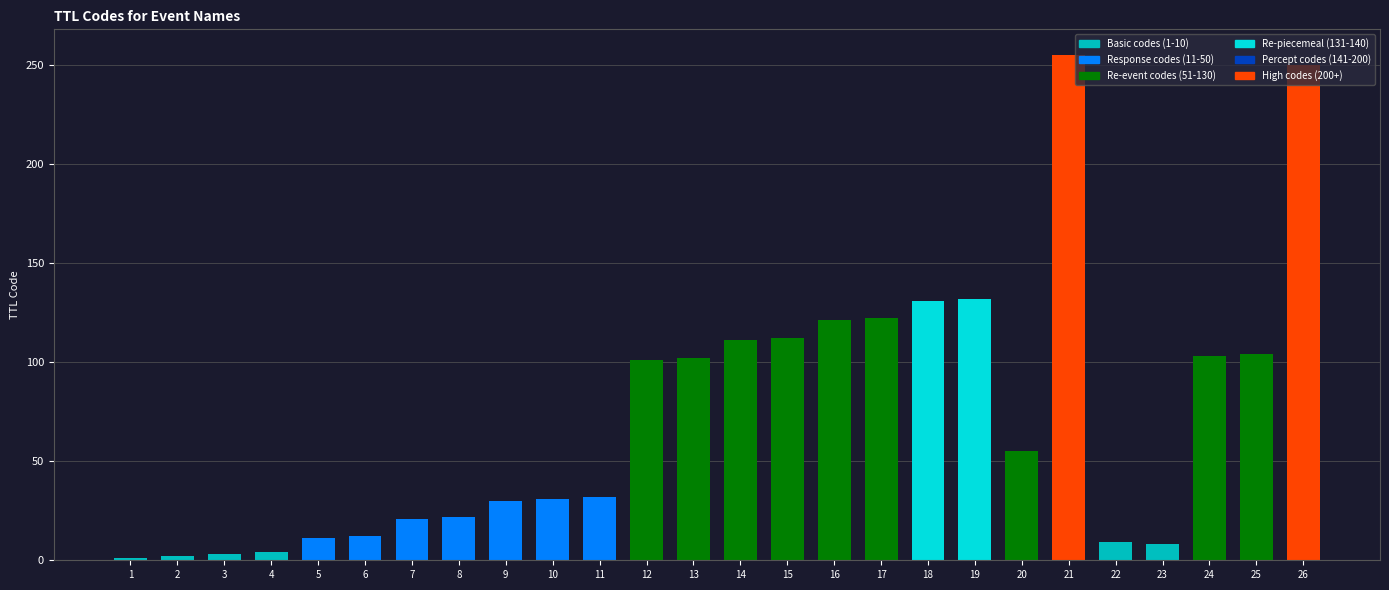

The value at 20 is 81. True or false?

False